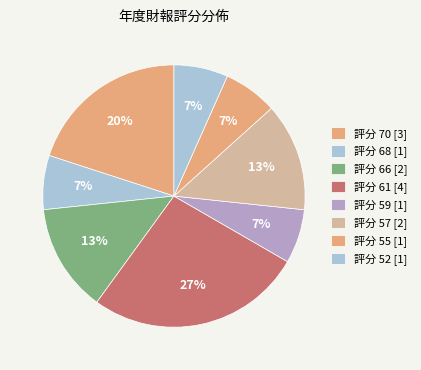

Count the number of slices in the pie.

8